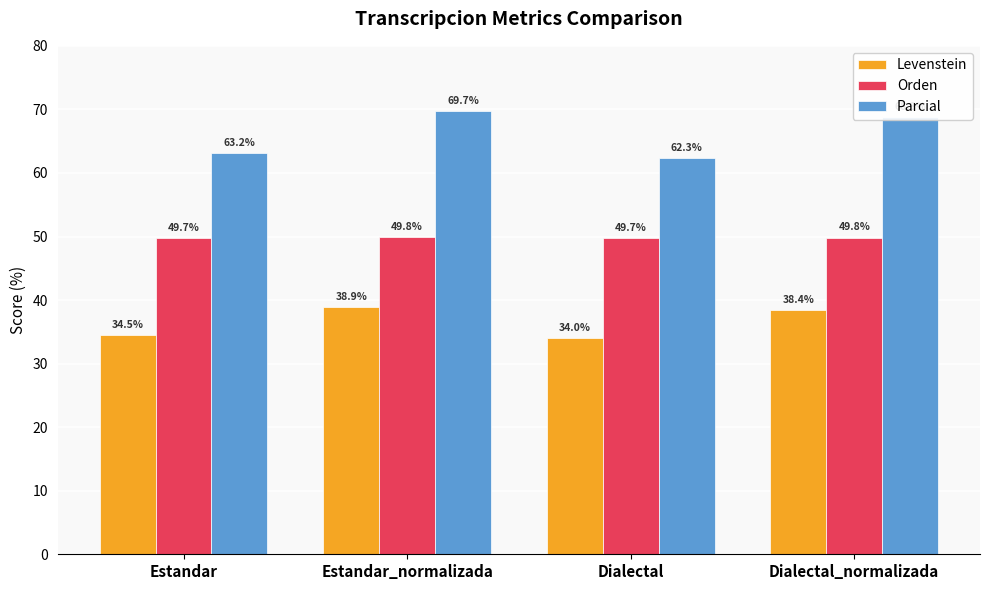

At Dialectal_normalizada, list the series in order from smallest to largest.

Levenstein, Orden, Parcial